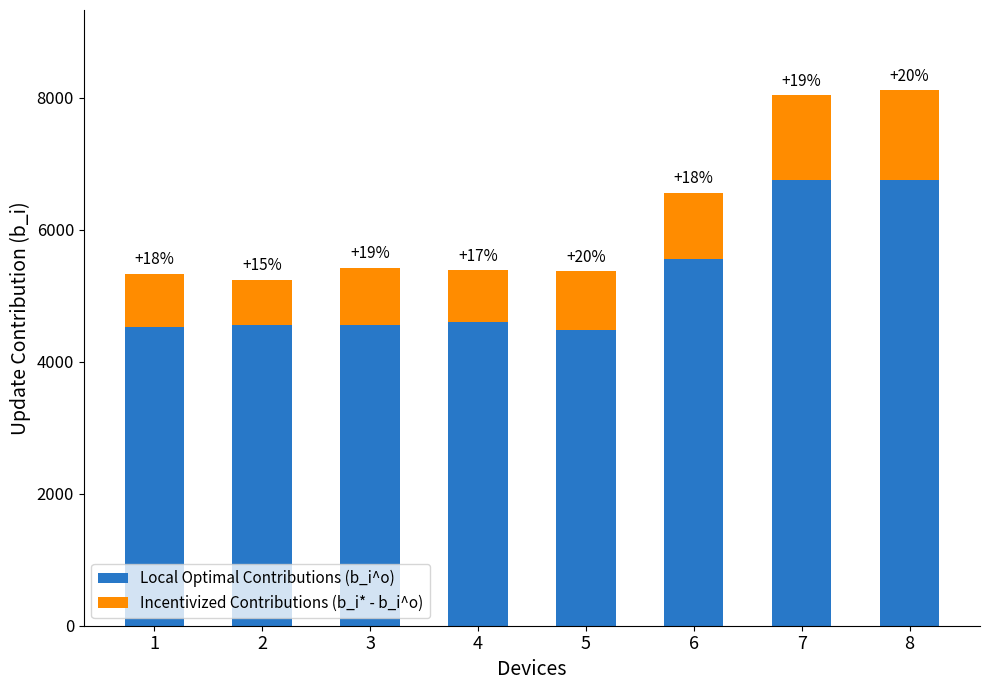

Which series changed the most between 2 and 7?

Local Optimal Contributions (b_i^o)